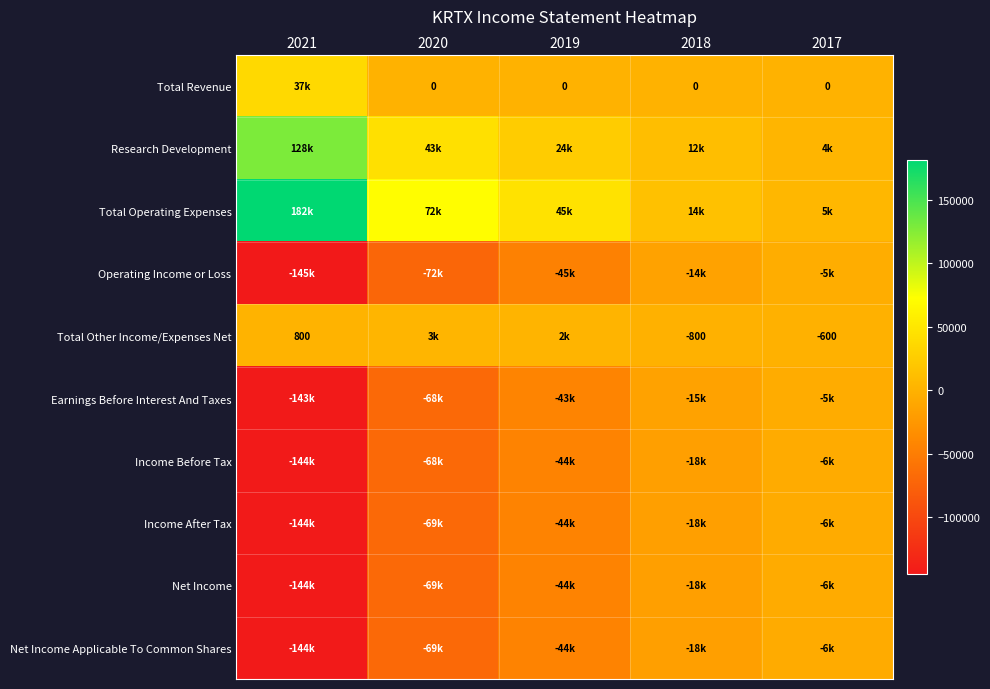

How many data points does each series have?

5